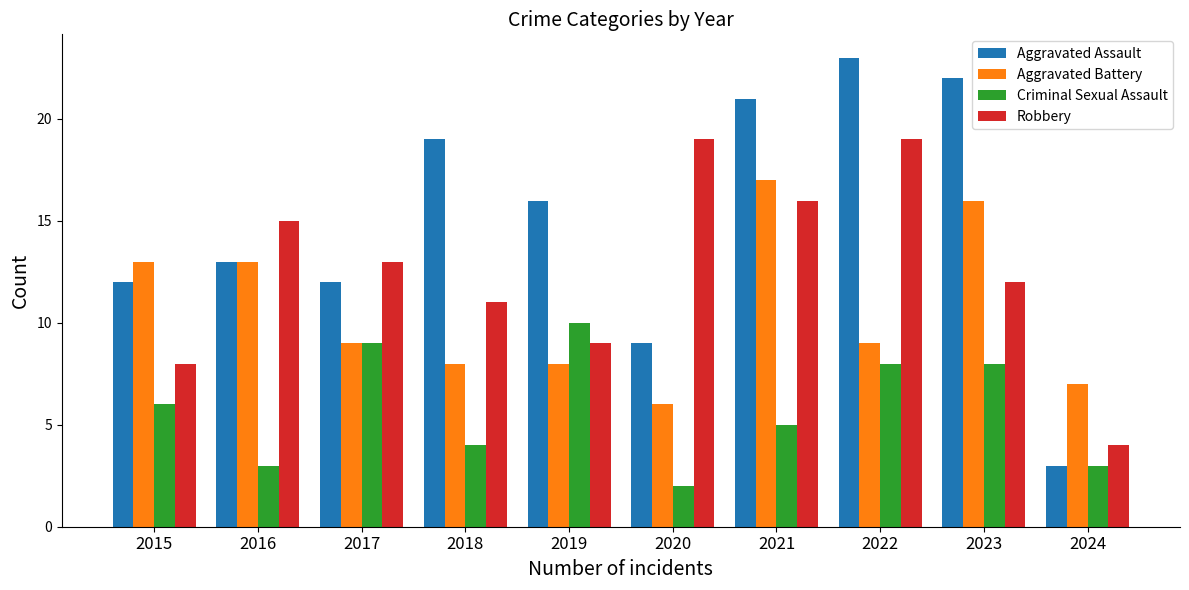

How many bars are there in each group?

4